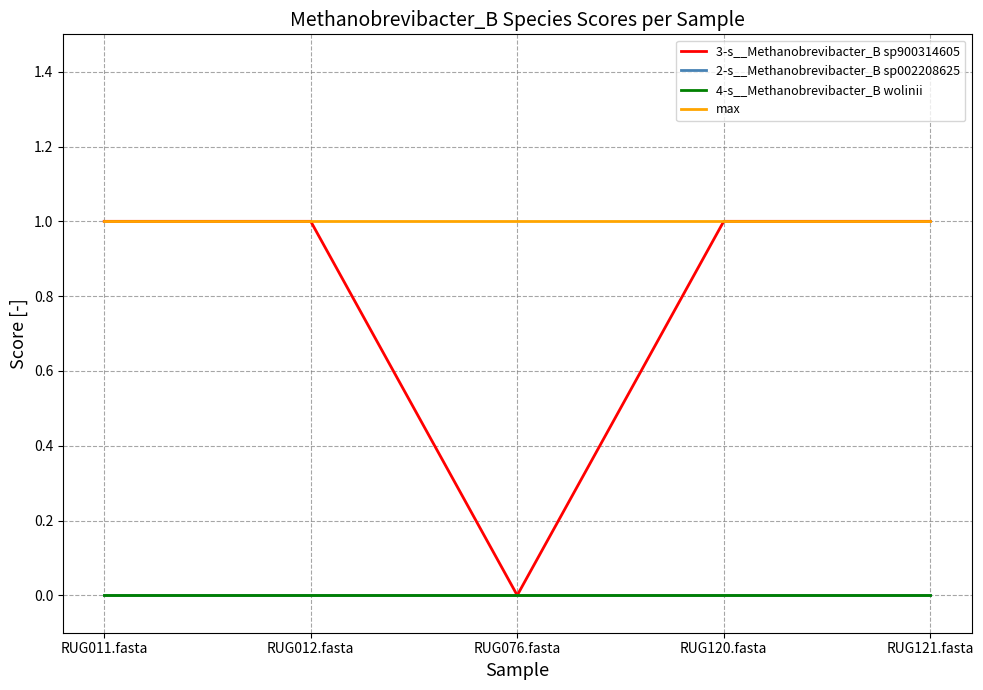

Is this an area chart (filled region under the line)?

No